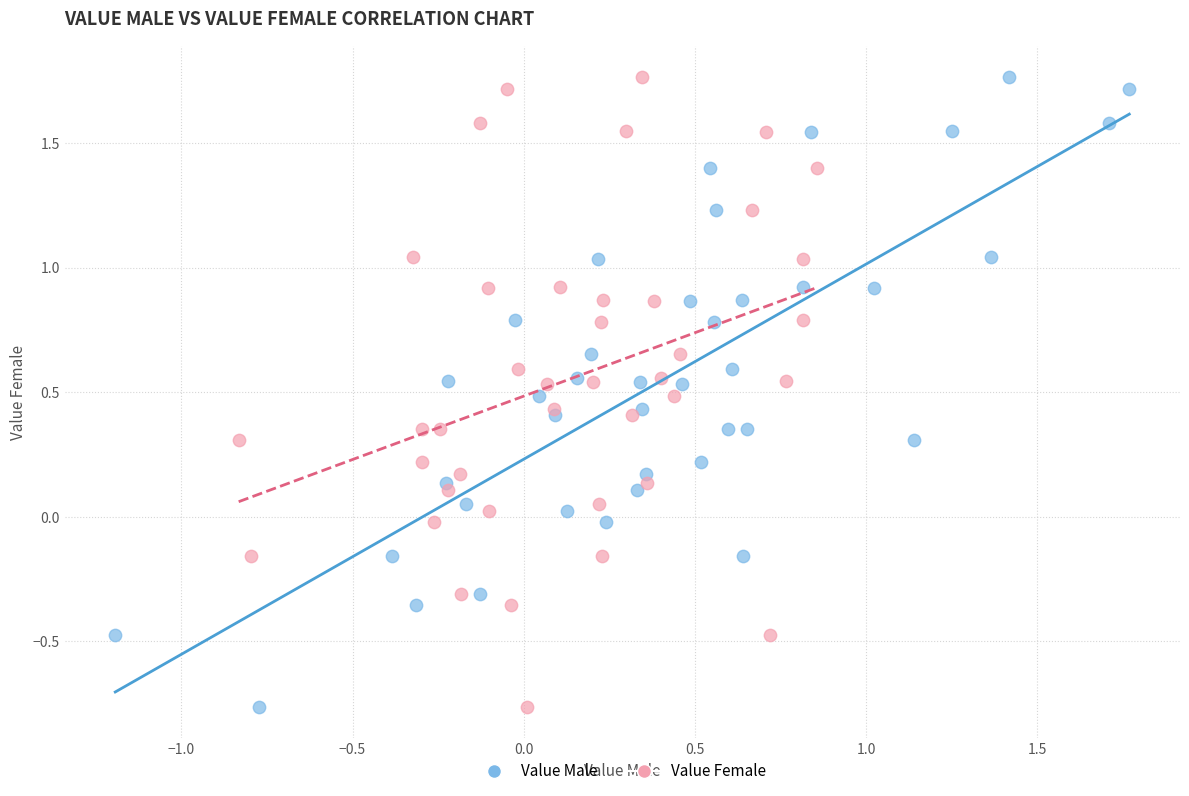

What are all the series names shown in the legend?

Value Male, Value Female